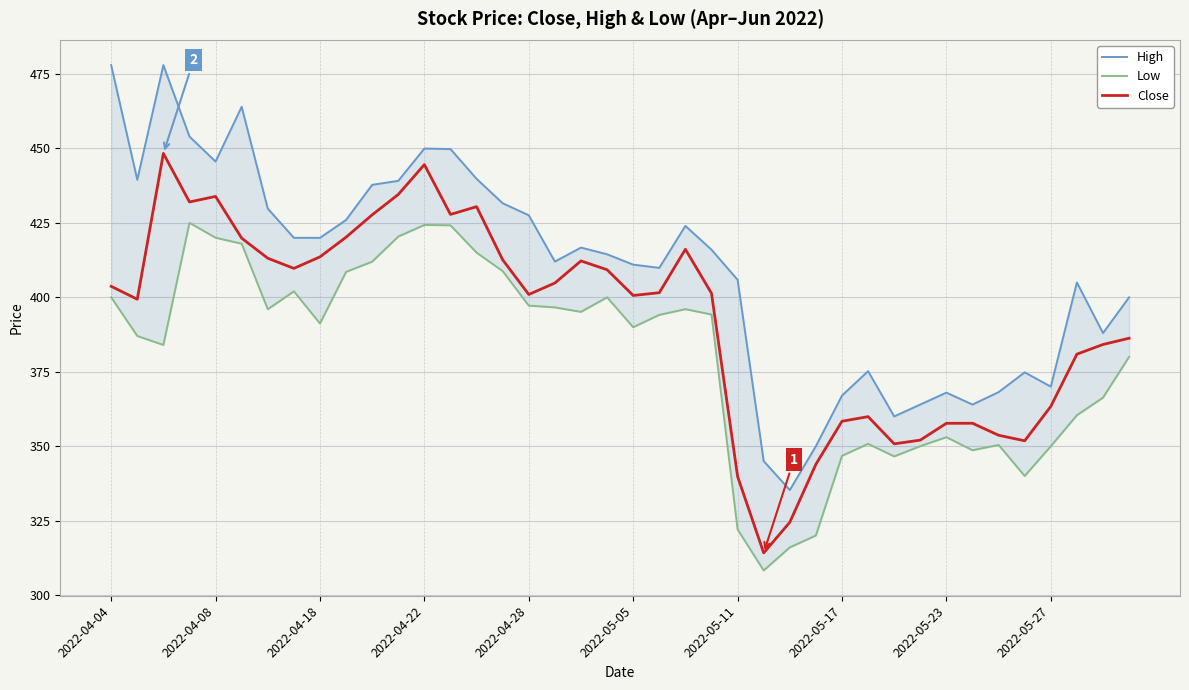

What is the value of the Low point at the 26th from the left?

308.2